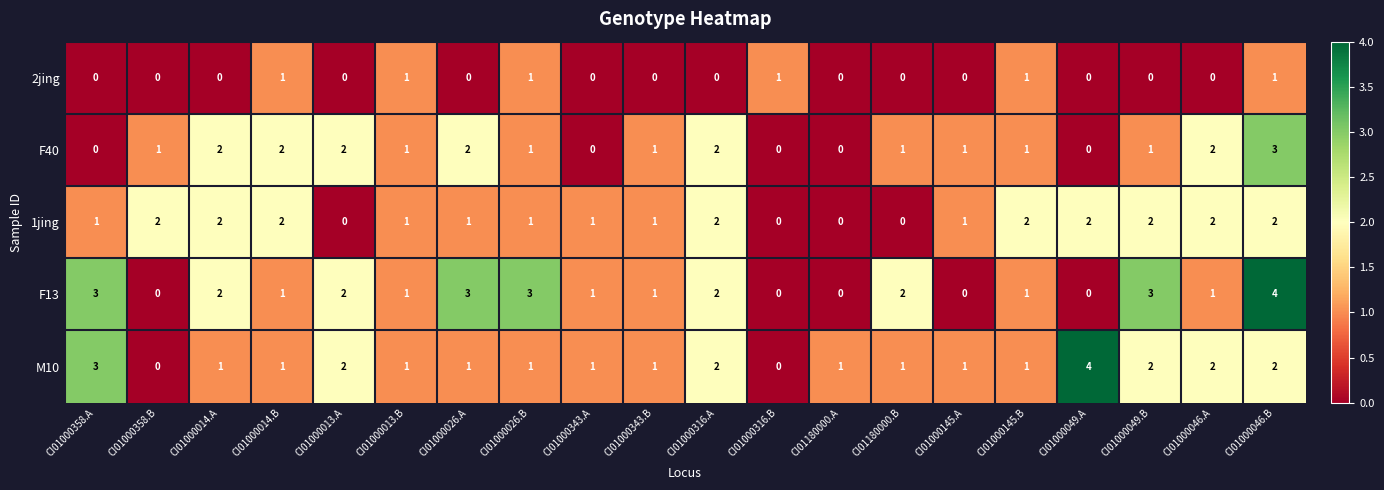

What is the greatest value displayed?

4